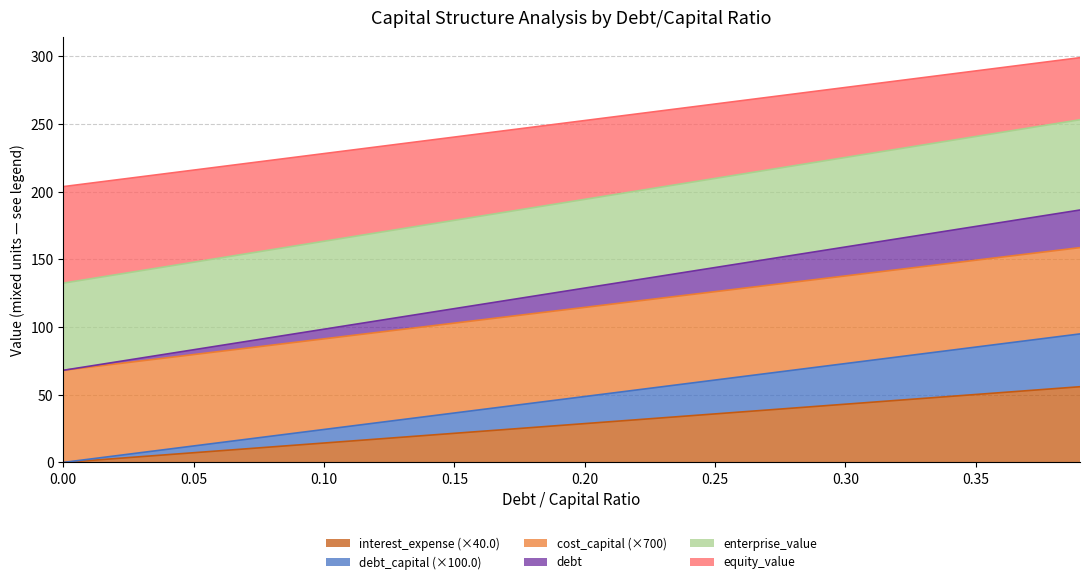

Which series has the widest spread of values?

interest_expense